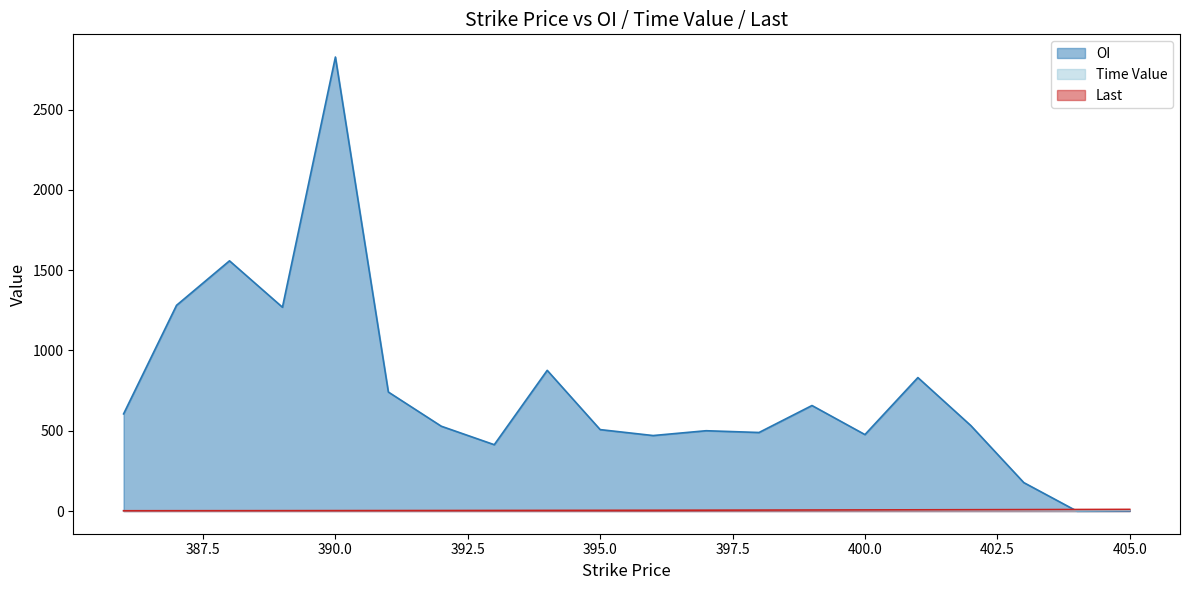

Reading right to left, what are all the values shown in this chart?

OI: 405.0=1.0	404.0=0.0	403.0=177.0	402.0=532.0	401.0=831.0	400.0=476.0	399.0=657.0	398.0=489.0	397.0=500.0	396.0=470.0	395.0=507.0	394.0=876.0	393.0=413.0	392.0=528.0	391.0=741.0	390.0=2827.0	389.0=1269.0	388.0=1558.0	387.0=1281.0	386.0=605.0
Time Value: 405.0=4.5	404.0=1.5	403.0=2.1	402.0=2.2	401.0=2.6	400.0=2.9	399.0=3.3	398.0=3.8	397.0=4.3	396.0=4.8	395.0=4.5	394.0=4.0	393.0=3.7	392.0=3.4	391.0=3.0	390.0=2.8	389.0=2.5	388.0=2.2	387.0=2.0	386.0=1.8
Last: 405.0=10.3	404.0=9.5	403.0=8.8	402.0=8.1	401.0=7.5	400.0=6.9	399.0=6.3	398.0=5.8	397.0=5.3	396.0=4.8	395.0=4.4	394.0=4.0	393.0=3.6	392.0=3.3	391.0=3.0	390.0=2.7	389.0=2.4	388.0=2.2	387.0=1.9	386.0=1.7